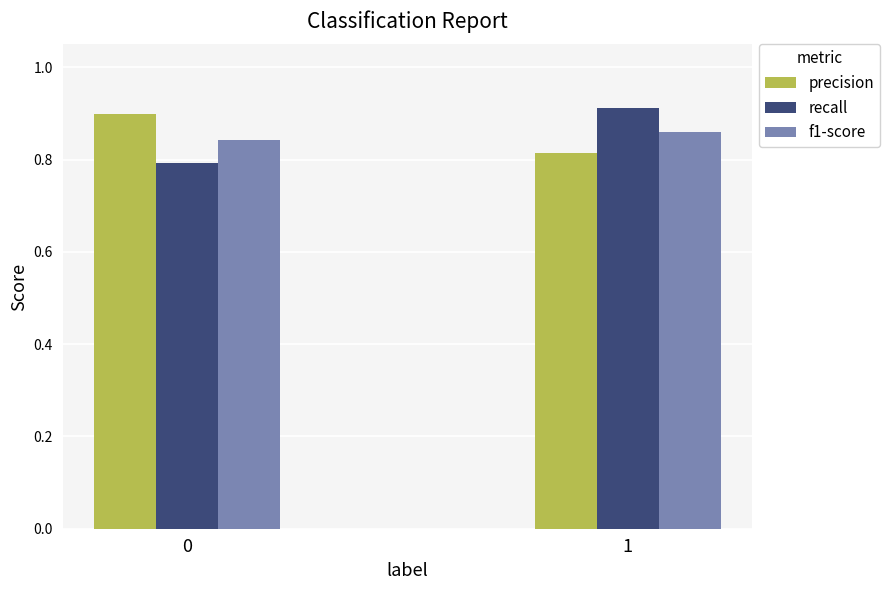

The value of precision at 0 is 1.4. True or false?

False